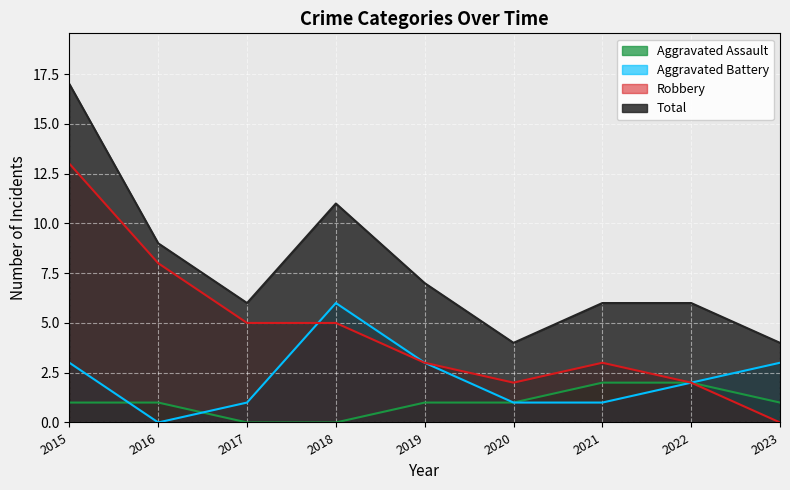

The value of Total at 2023 is 4. True or false?

True